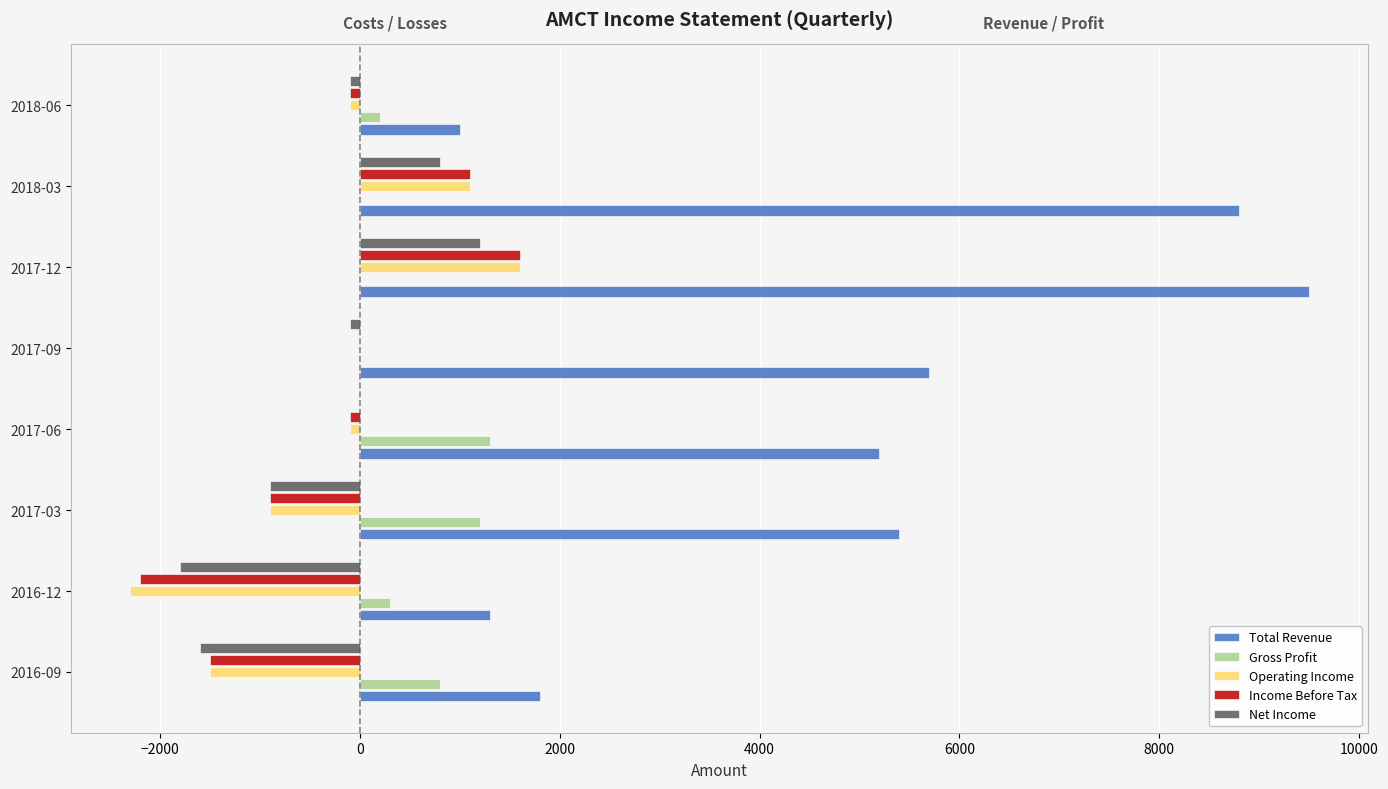

What is the sum of all Gross Profit values?

3800